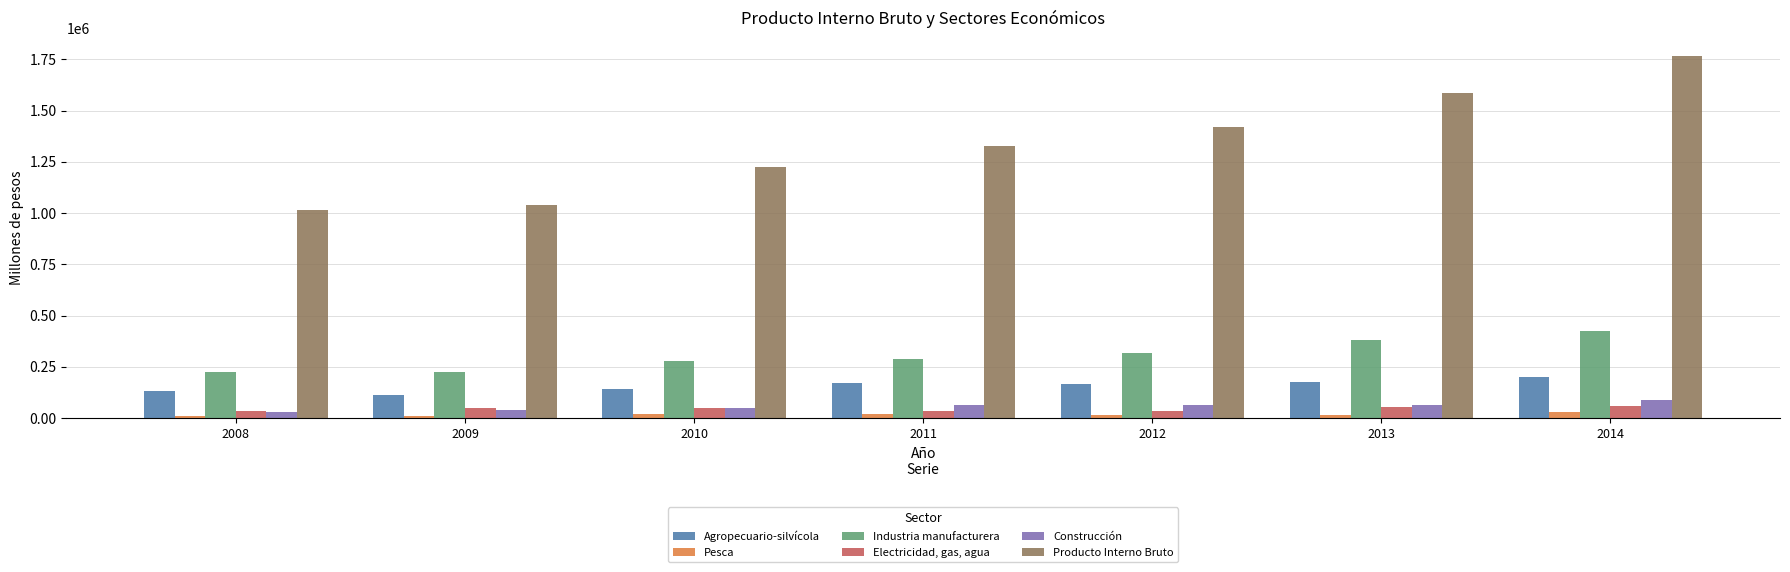

What is the lowest value of the Construcción series?

31552